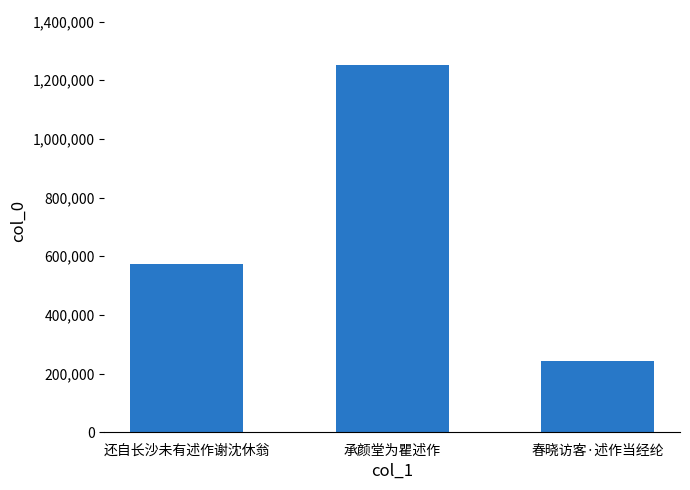

Is it true that the value at 还自长沙未有述作谢沈休翁 is 574125?

True